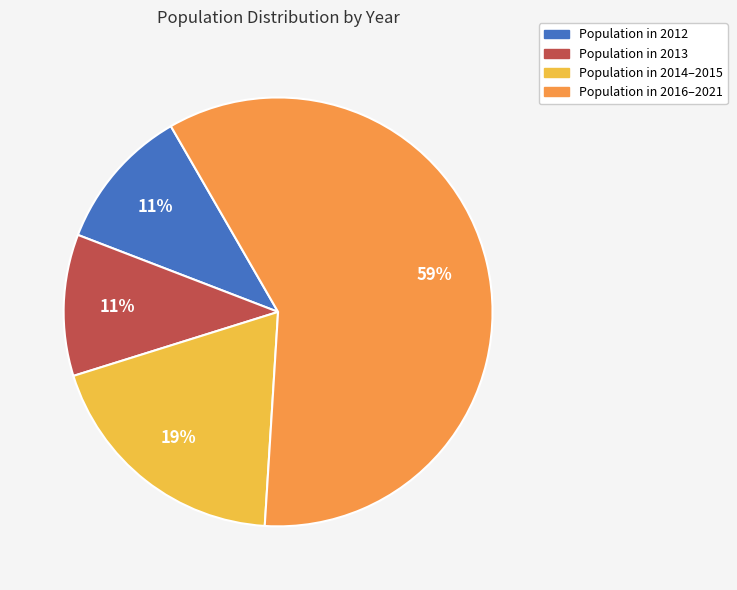

Which slice represents more than half of the pie?

Population in 2016–2021